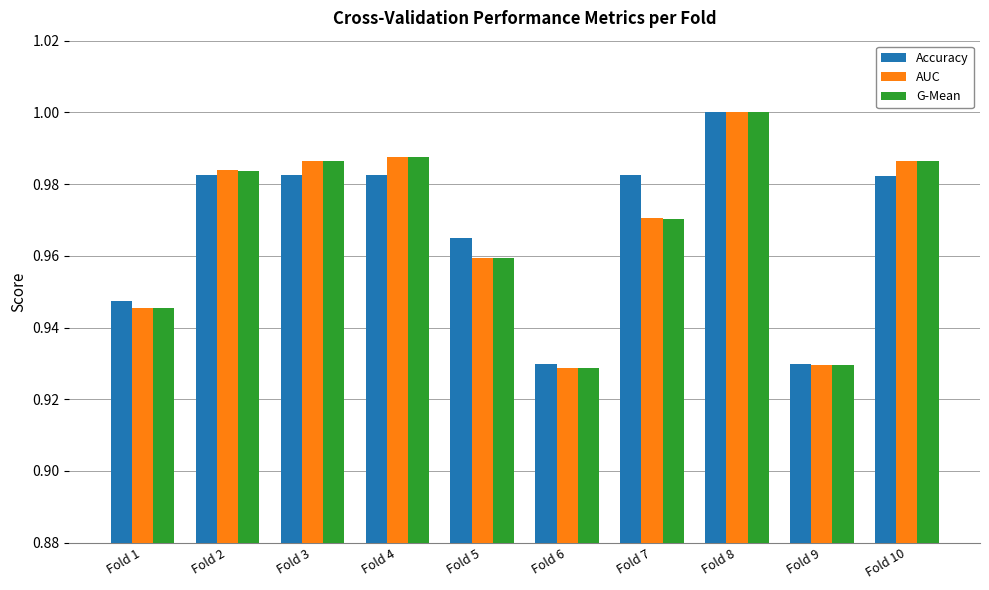

Which series has the largest range (max minus min)?

G-Mean